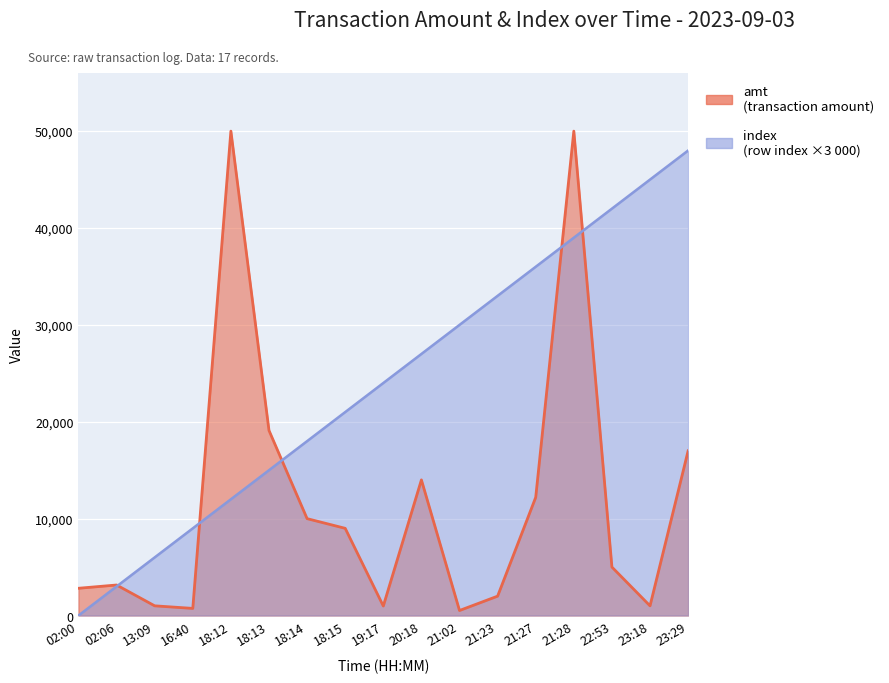

What is the label of the 8th point from the right?

20:18